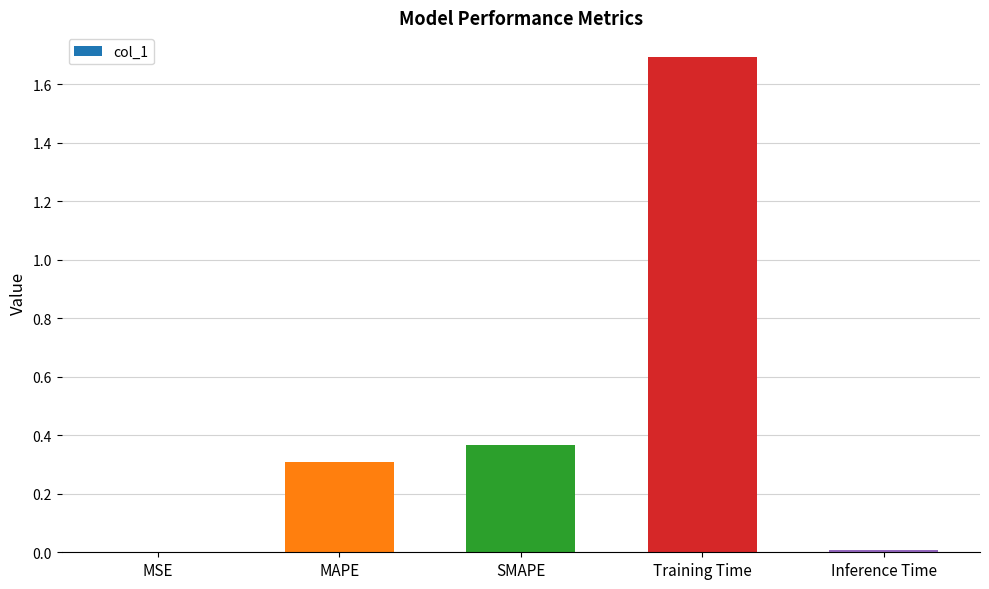

Between MAPE and MSE, which is larger?

MAPE